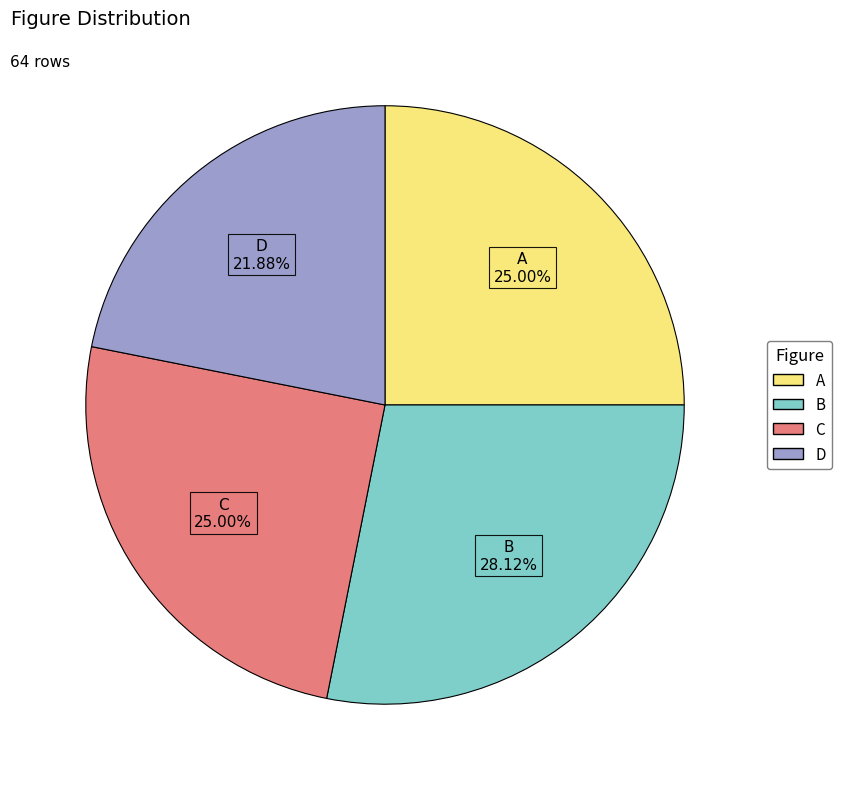

Between A and B, which is larger?

B